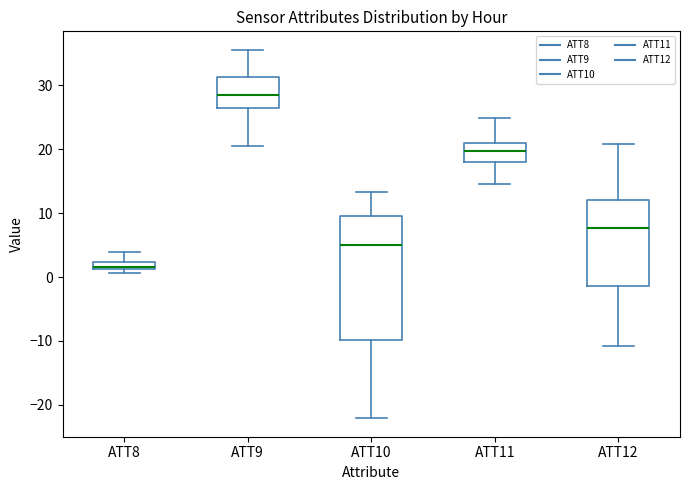

Comparing the boxes themselves (not the whiskers), which one is the tallest?

ATT10